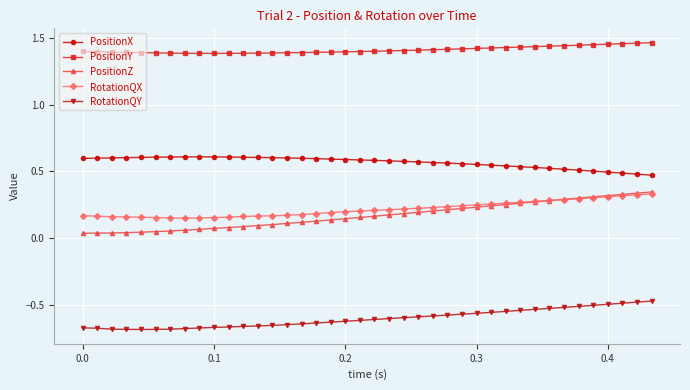

How many series are shown in this chart?

5